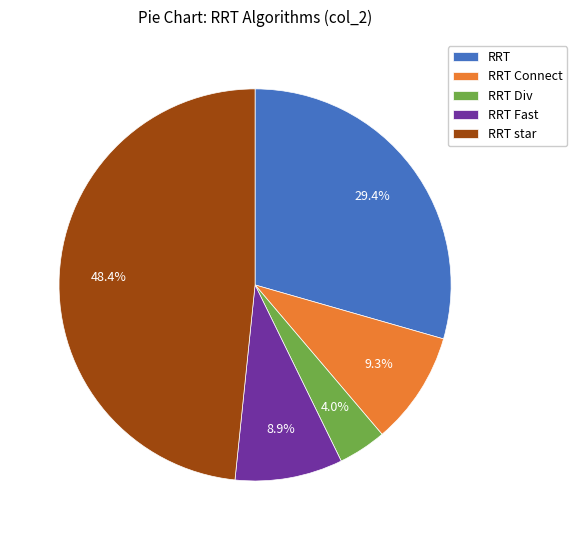

To the nearest percent, what portion does RRT Fast represent?

9%